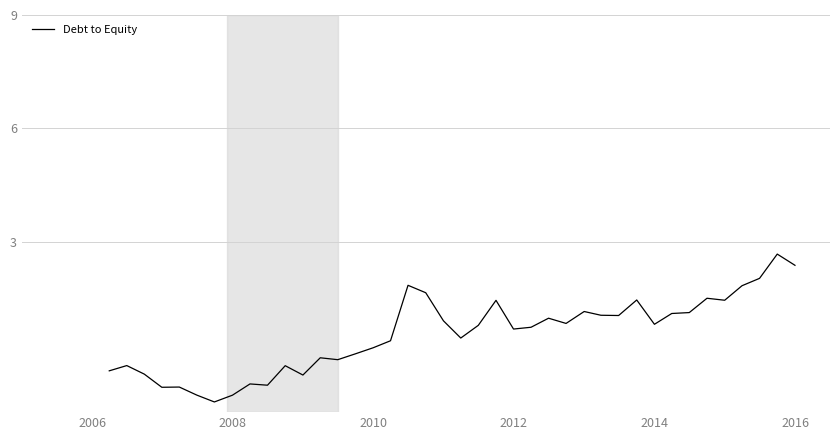

What is the difference between the maximum and minimum values?

3.9